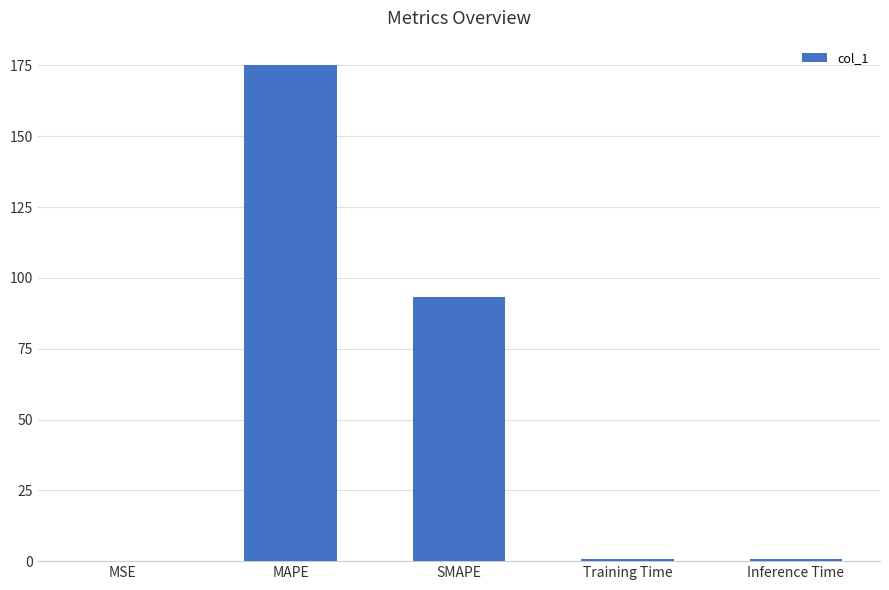

The chart shows a value of 93.3 at SMAPE. True or false?

True